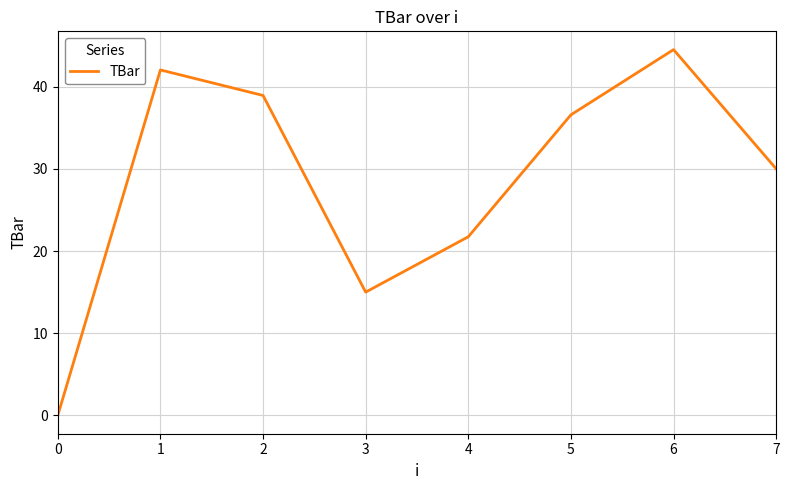

Approximately how many times larger is the value at 6 compared to 1?

1.1